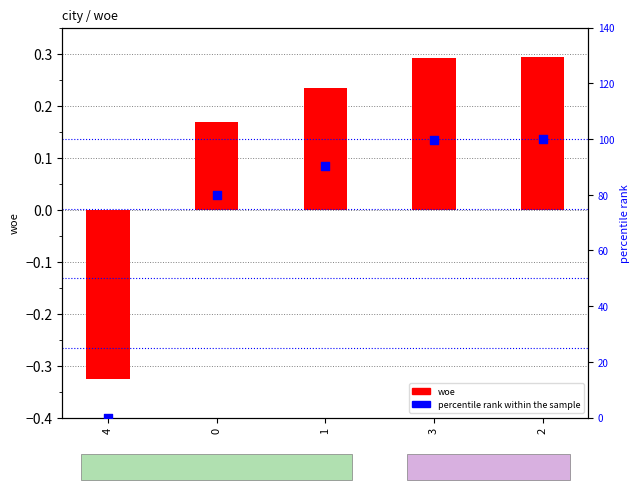

Which series has the largest total across all categories?

percentile rank within the sample